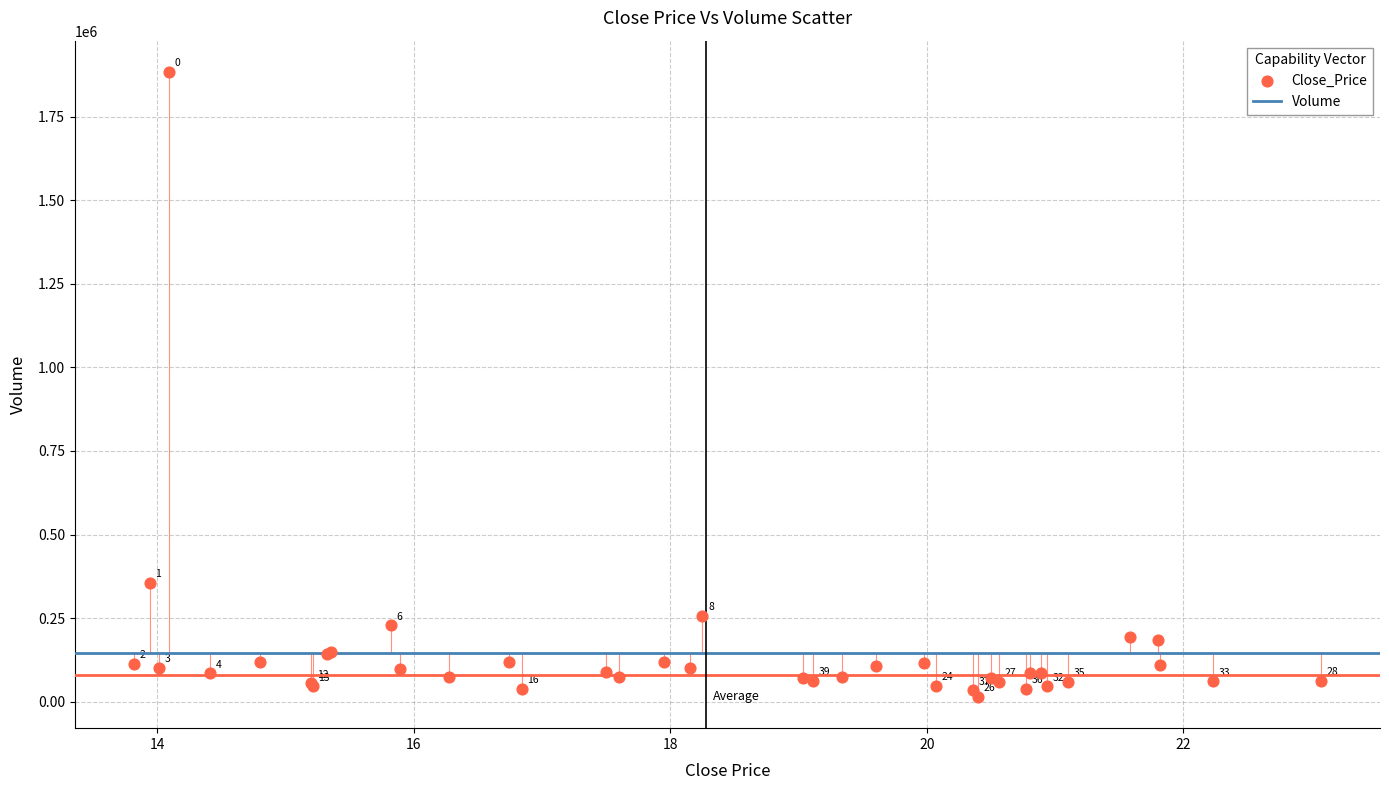

What Y value in the scatter plot is closest to 949200?

355600